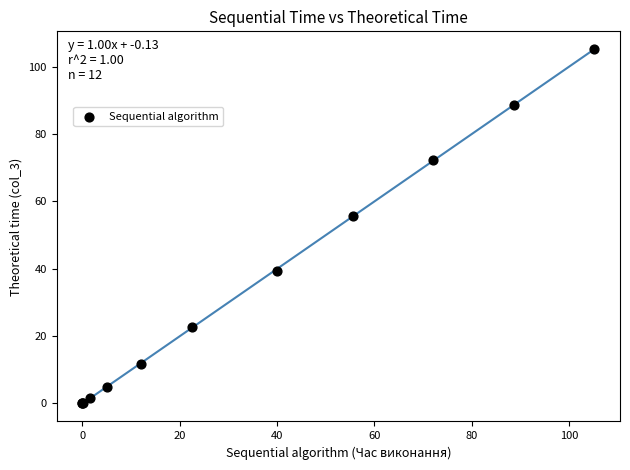

What Y value in the scatter plot is closest to 52?

55.7